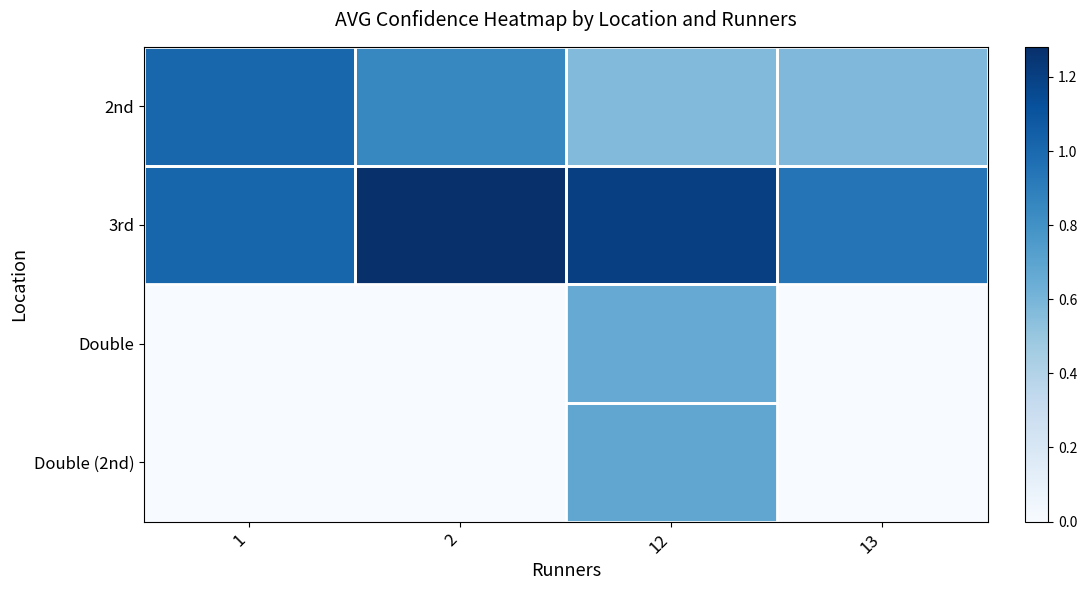

At how many categories does at least one series exceed 0?

4